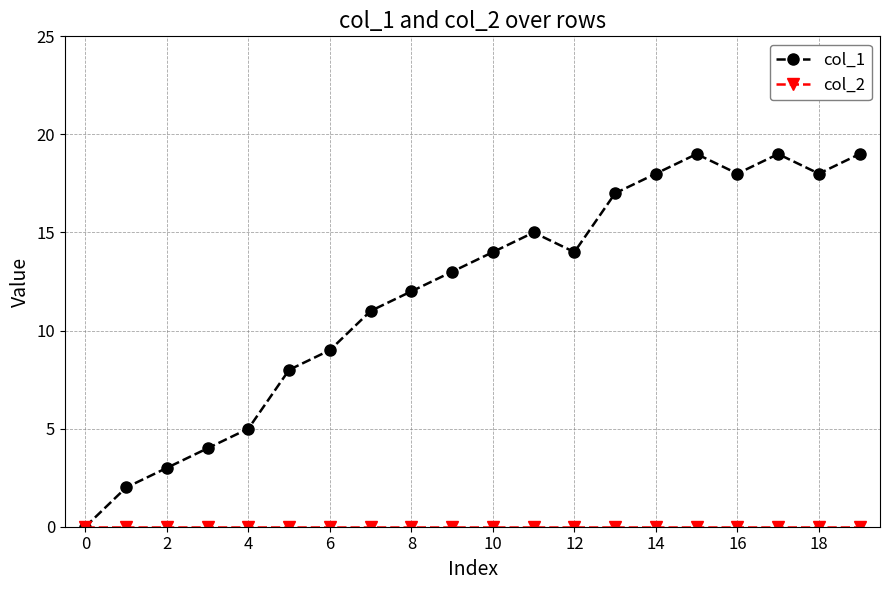

Which series has the largest total across all categories?

col_1